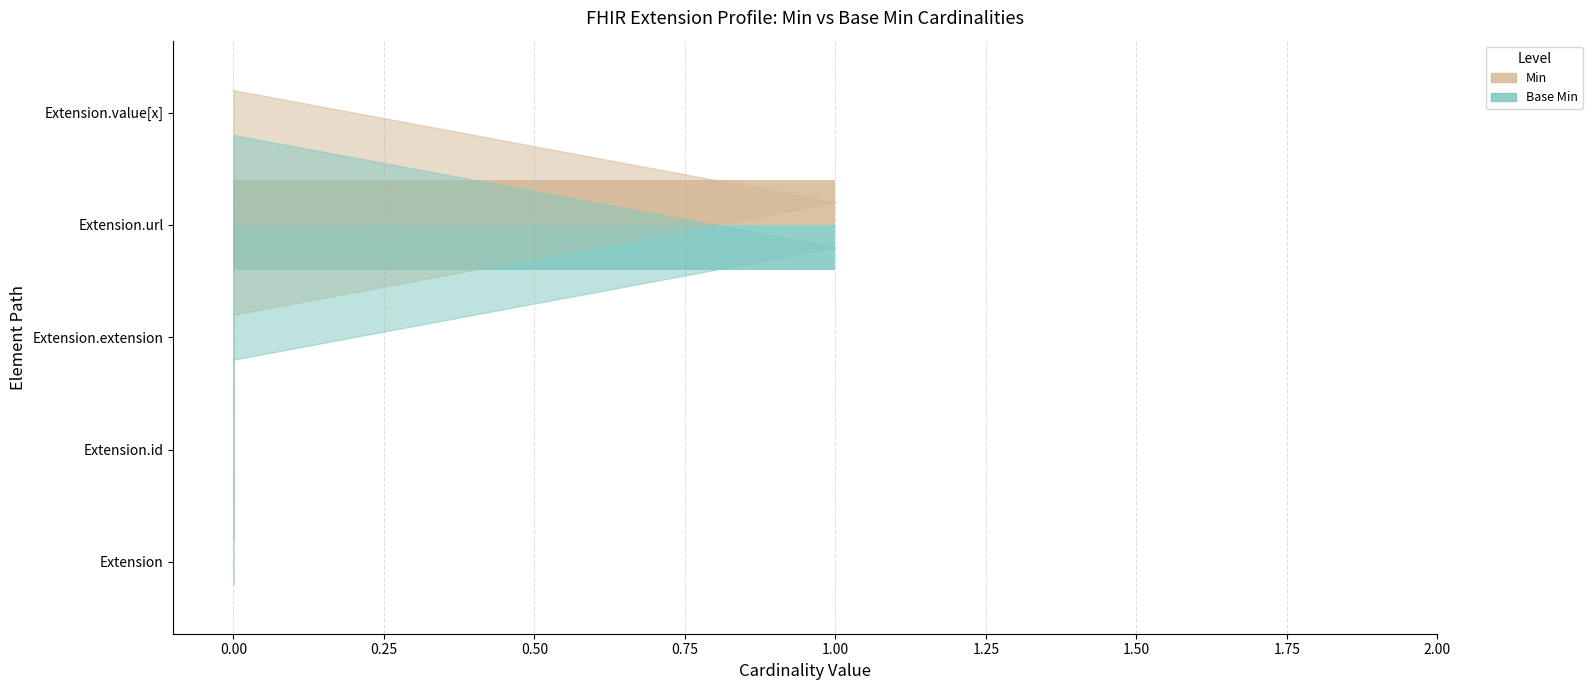

At which category does the chart reach its peak across all series?

Extension.url